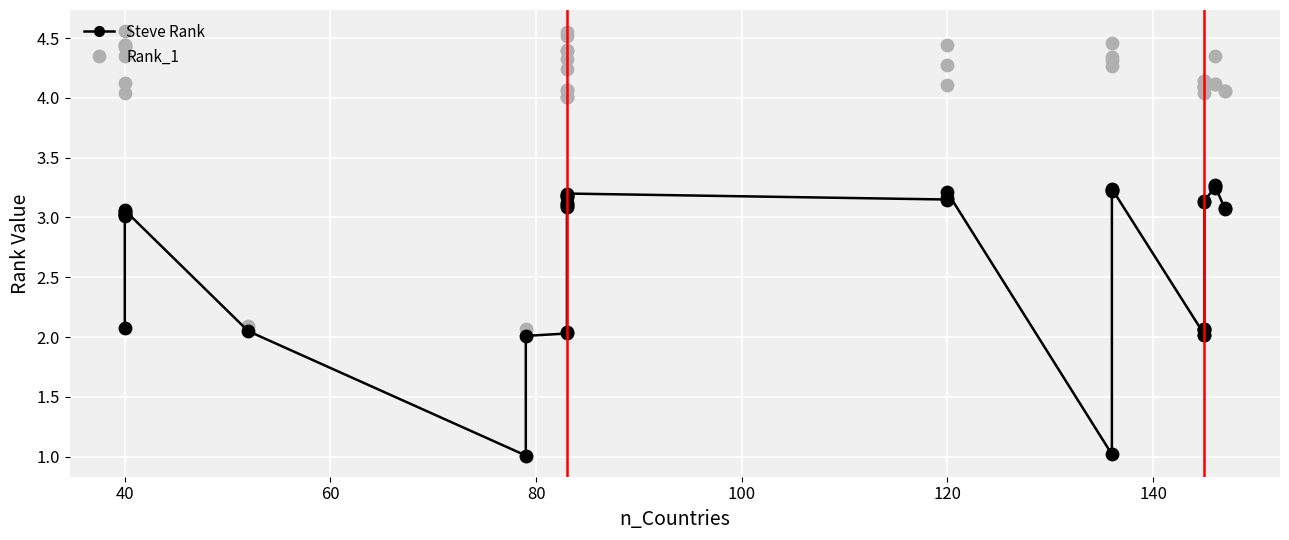

Is the value of Steve Rank at 60 greater than the value of Rank_1 at 10?

No